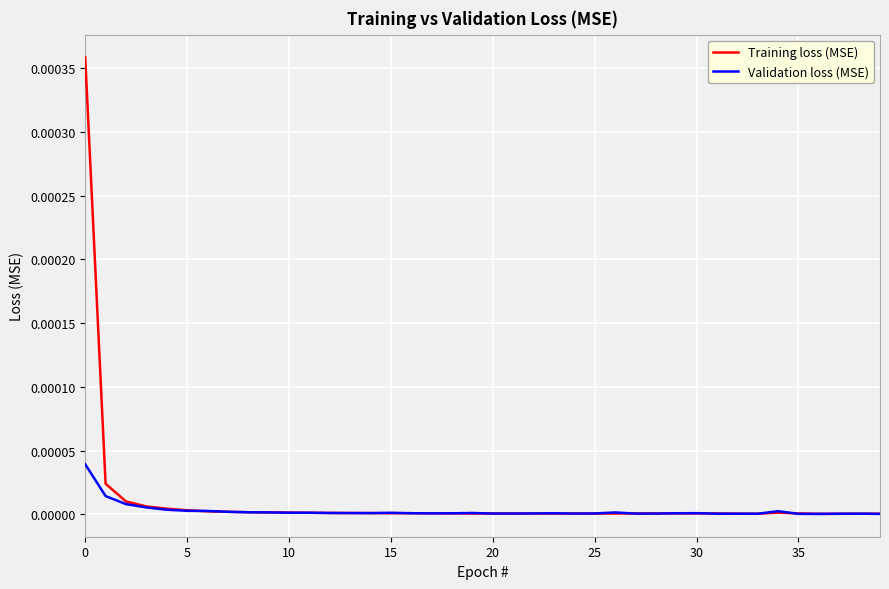

List the series in order of their peak value, lowest first.

Validation loss (MSE), Training loss (MSE)